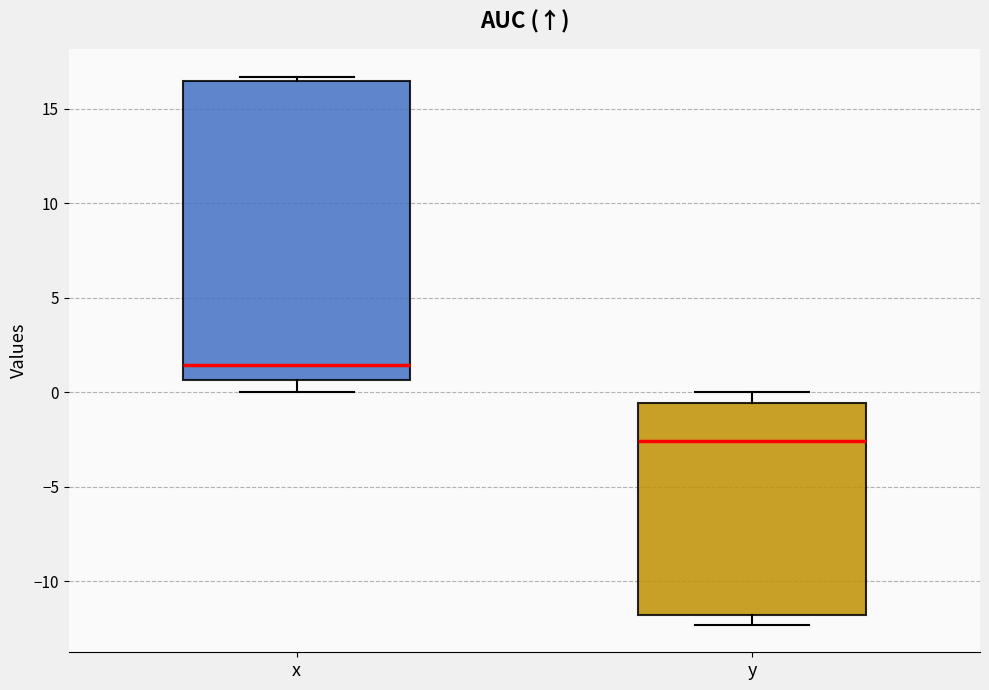

Which box has the lowest median line?

y